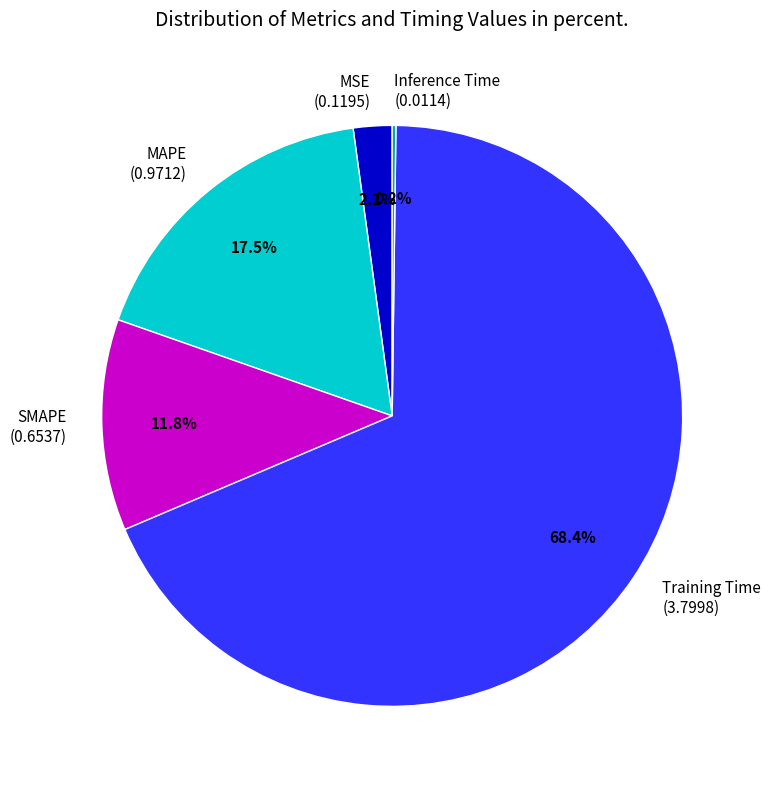

Between SMAPE (0.6537) and Training Time (3.7998), which is larger?

Training Time (3.7998)